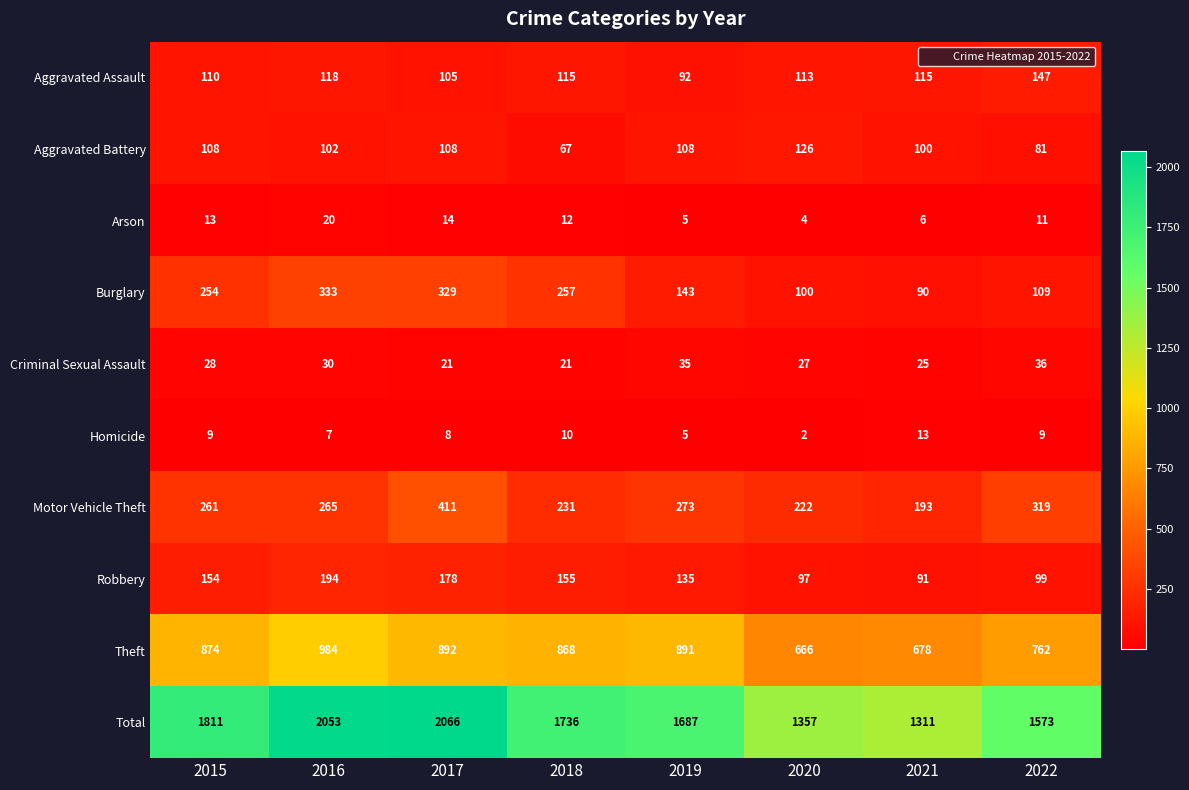

What is the difference between the Aggravated Assault values at 2022 and 2015?

37